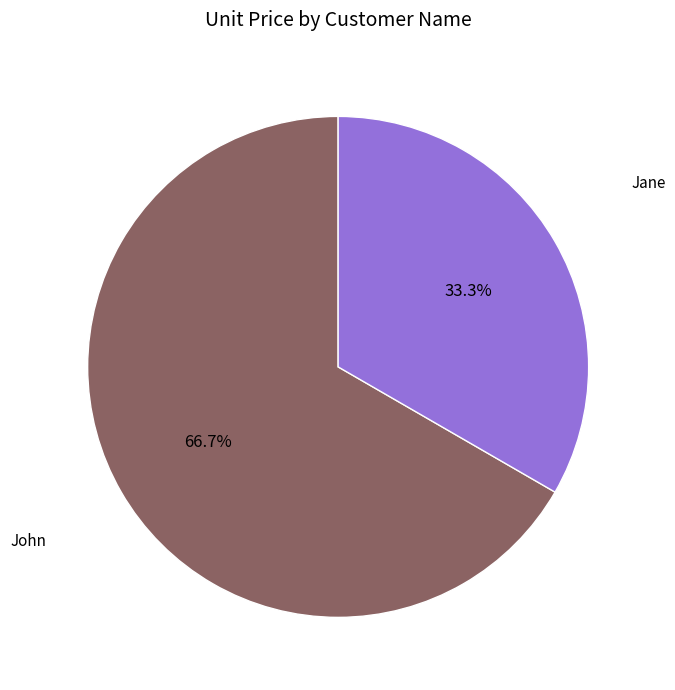

Is there any slice that represents more than half of the pie?

Yes